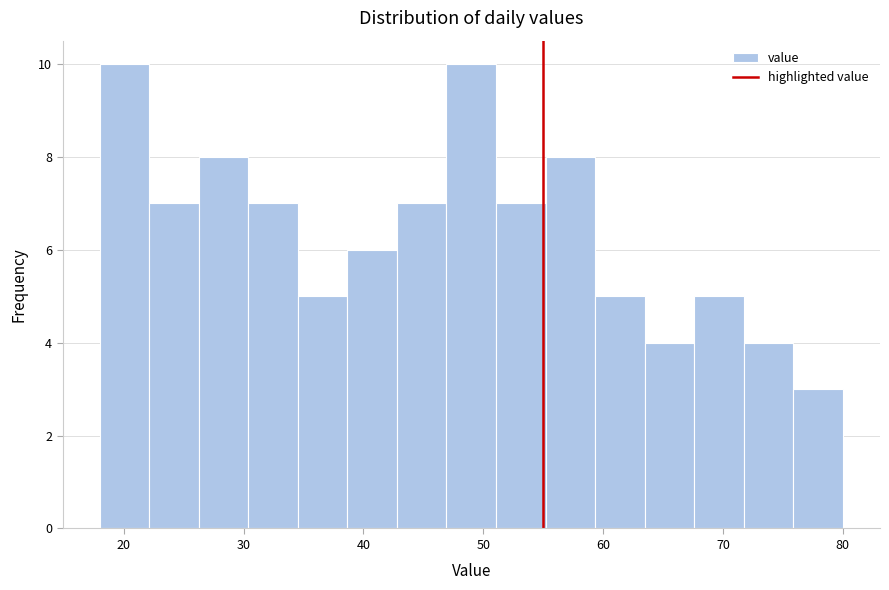

Reading left to right, list every bar in this chart as the range it spans on the x-axis followed by its height. Neither the bar edges nor the heights are printed on the chart, so give them approximately, as read against the axes.

18 to 22: 10
22 to 26: 7
26 to 30: 8
30 to 35: 7
35 to 39: 5
39 to 43: 6
43 to 47: 7
47 to 51: 10
51 to 55: 7
55 to 59: 8
59 to 63: 5
63 to 68: 4
68 to 72: 5
72 to 76: 4
76 to 80: 3